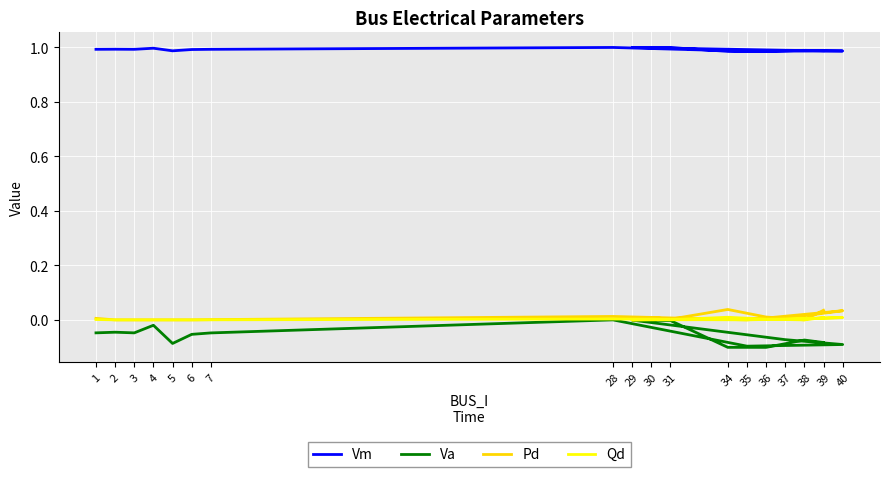

Does the chart display data point markers on the line(s)?

No